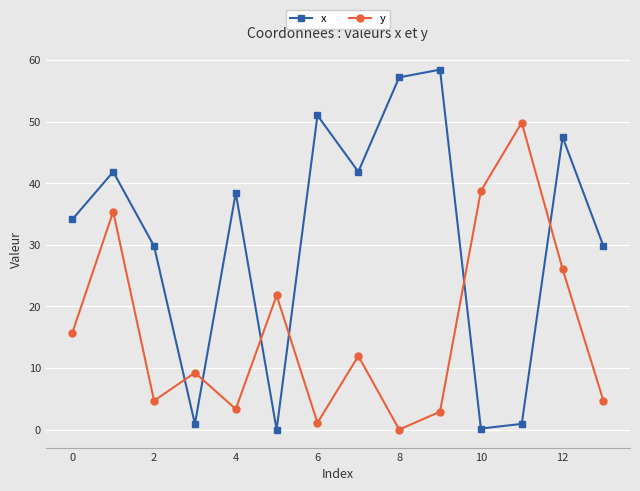

How many values in the y series exceed 11?

7